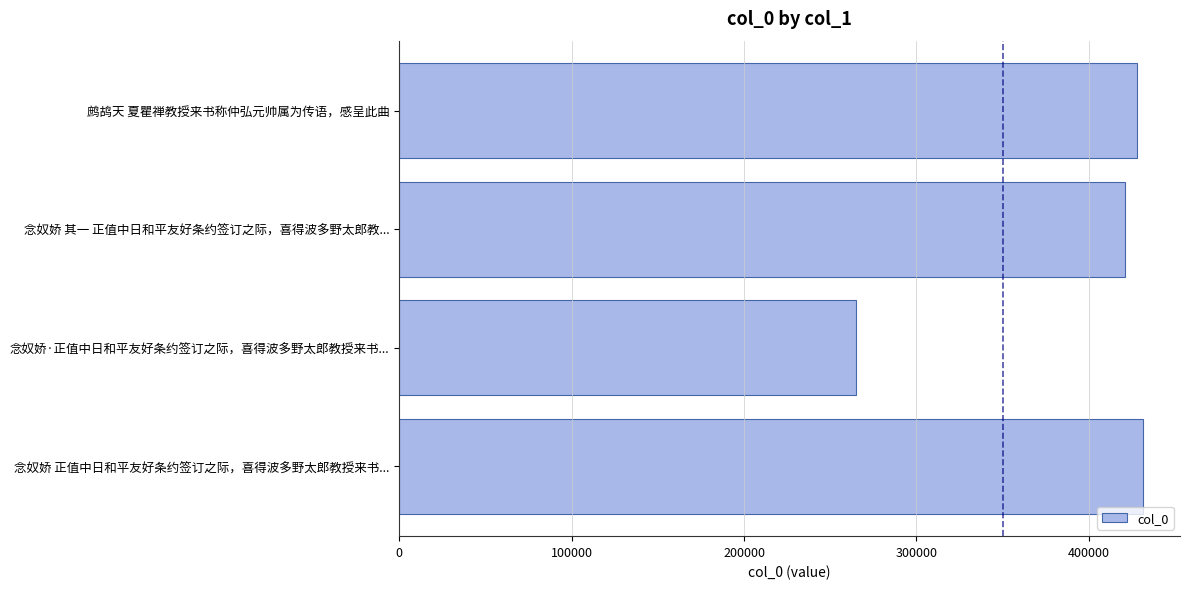

Reading top to bottom, what are all the values shown in this chart?

鹧鸪天 夏瞿禅教授来书称仲弘元帅属为传语，感呈此曲=428035	念奴娇 其一 正值中日和平友好条约签订之际，喜得波多野太郎教...=420906	念奴娇·正值中日和平友好条约签订之际，喜得波多野太郎教授来书...=265088	念奴娇 正值中日和平友好条约签订之际，喜得波多野太郎教授来书...=431385